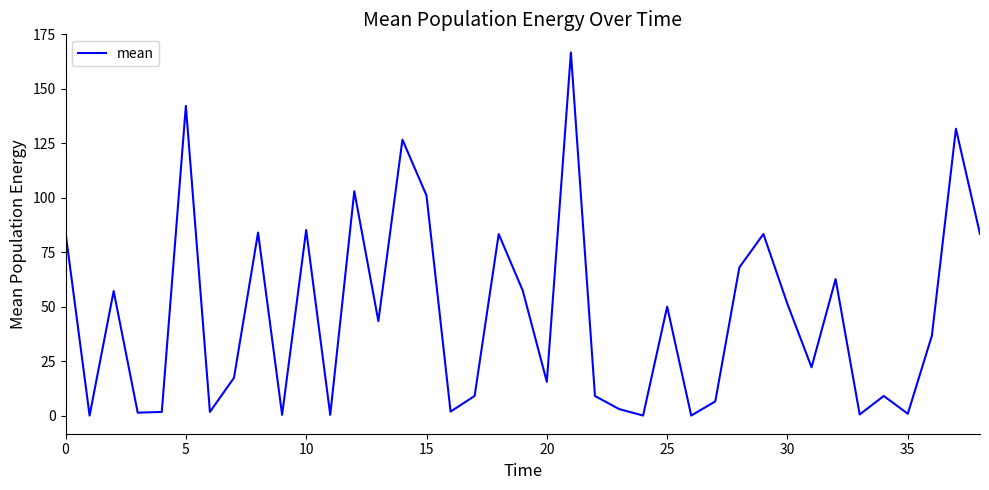

What is the greatest value displayed?

166.7